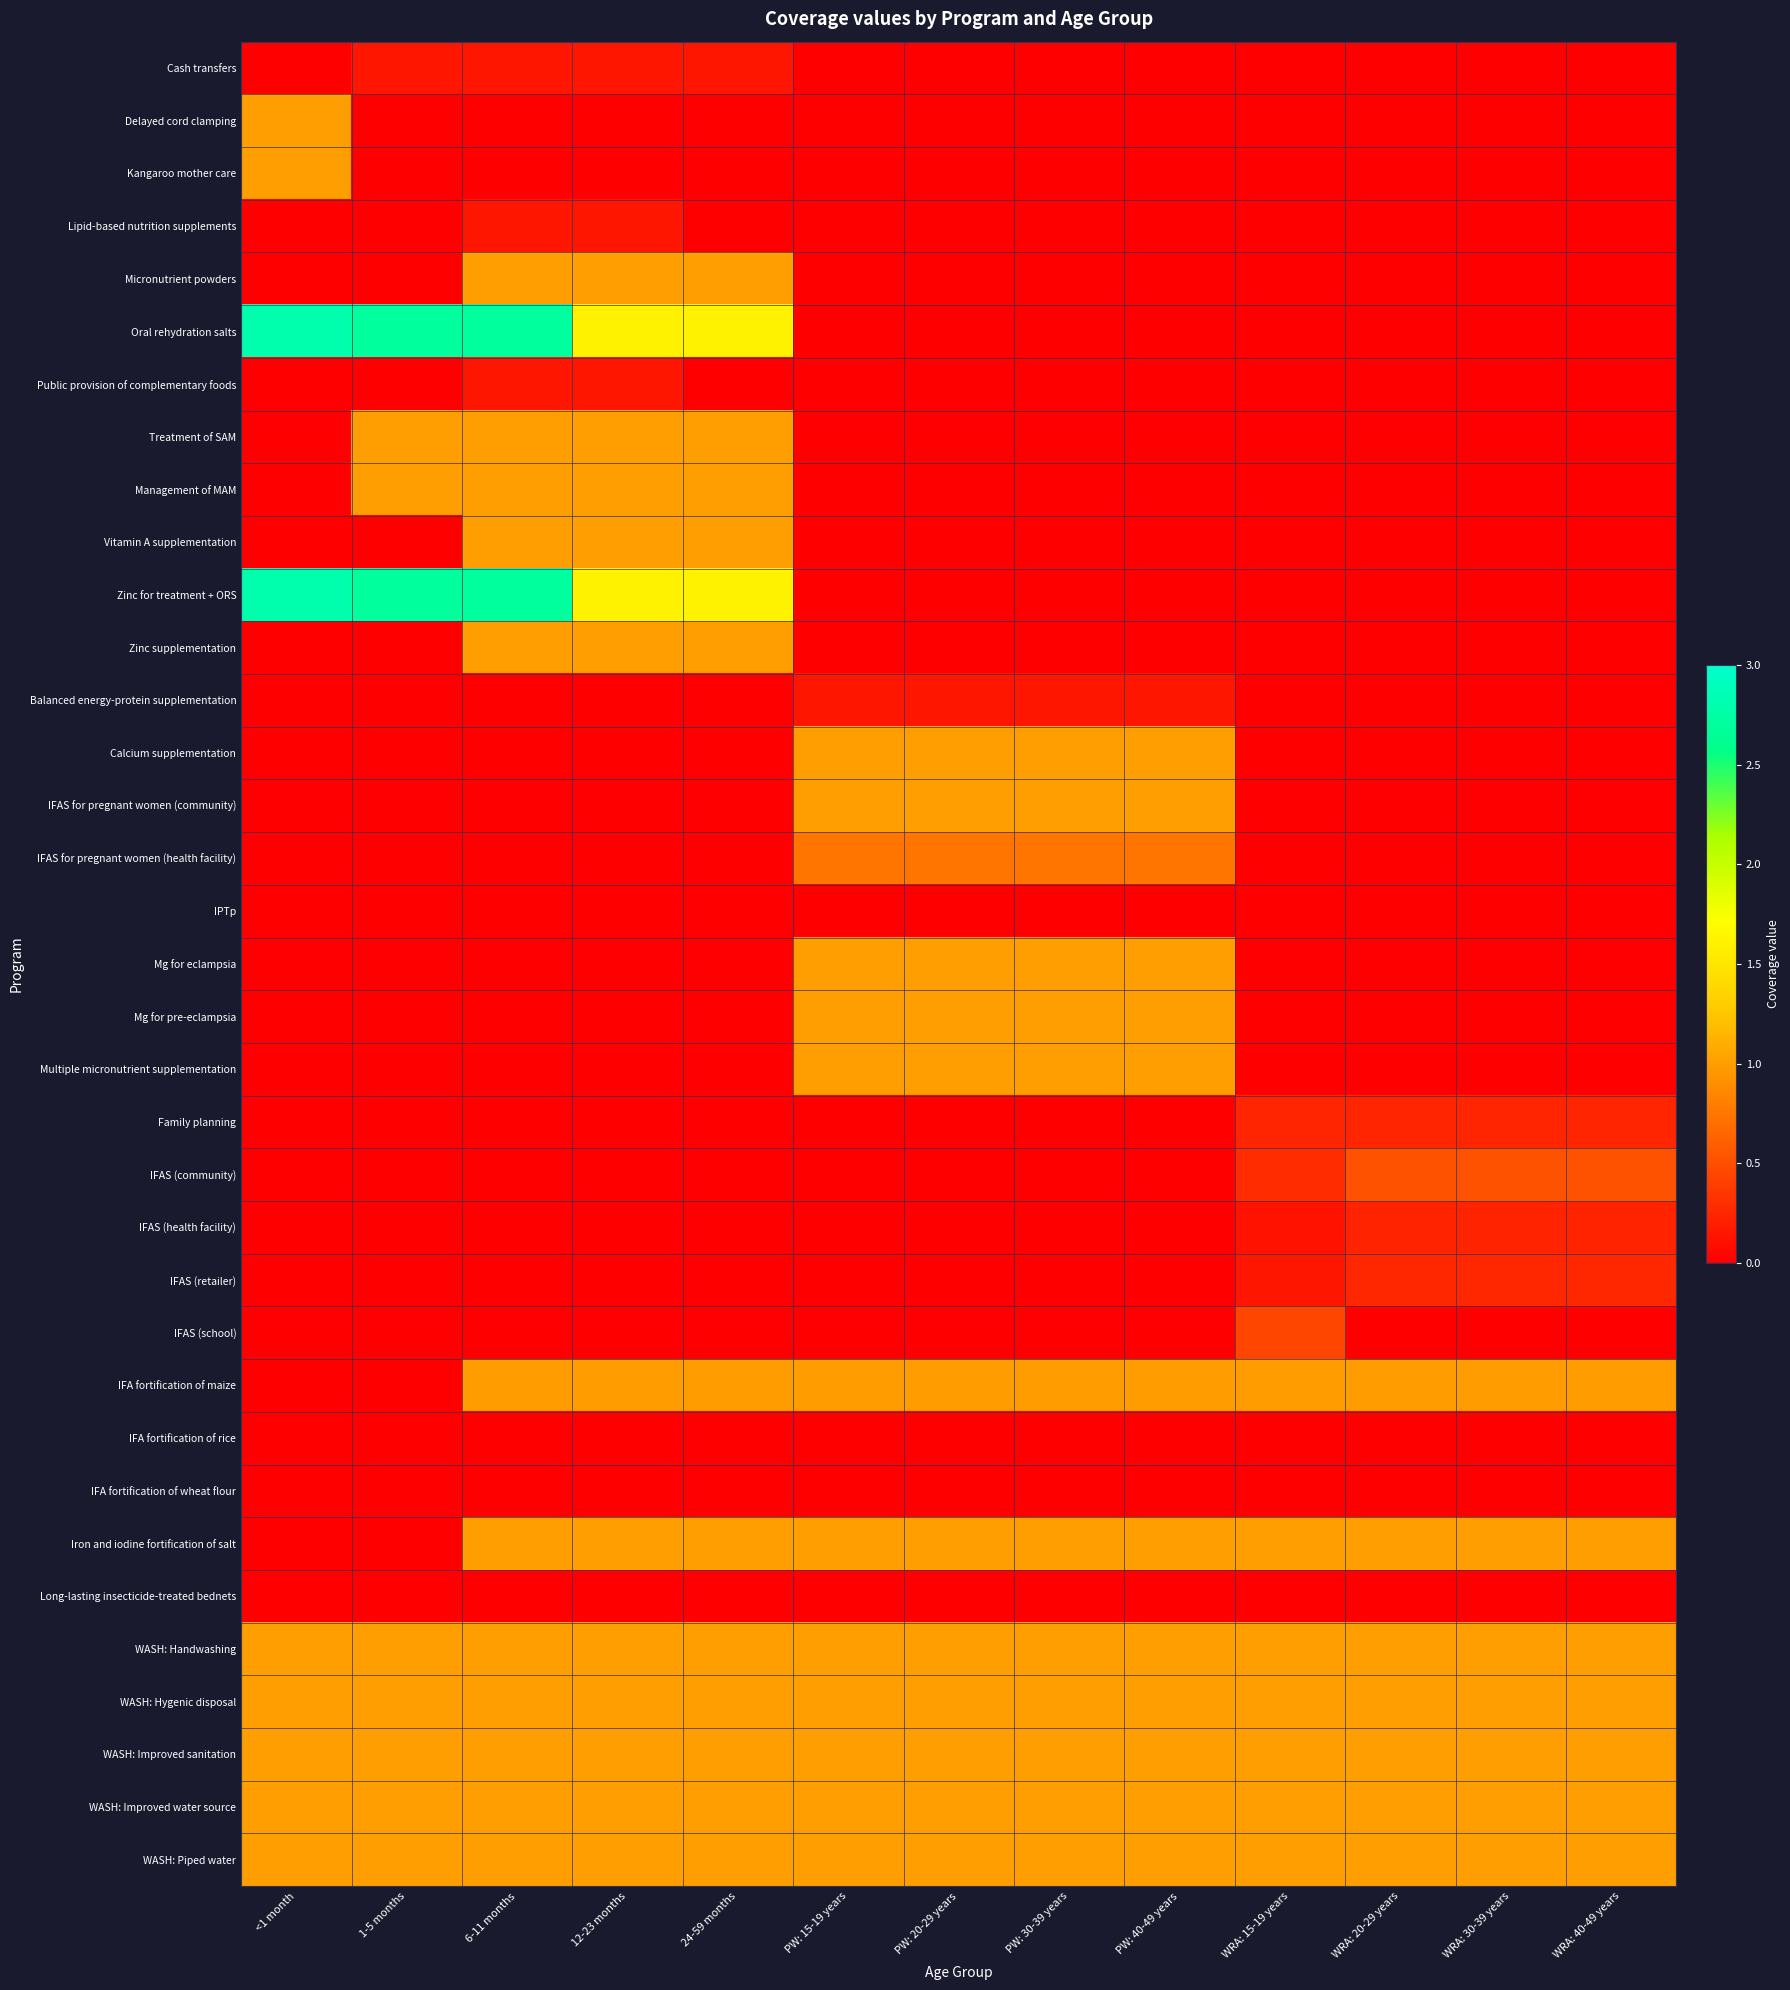

Reading left to right, what are all the values shown in this chart?

Cash transfers: <1 month=0.0	1-5 months=0.1	6-11 months=0.1	12-23 months=0.1	24-59 months=0.1	PW: 15-19 years=0.0	PW: 20-29 years=0.0	PW: 30-39 years=0.0	PW: 40-49 years=0.0	WRA: 15-19 years=0.0	WRA: 20-29 years=0.0	WRA: 30-39 years=0.0	WRA: 40-49 years=0.0
Delayed cord clamping: <1 month=1.0	1-5 months=0.0	6-11 months=0.0	12-23 months=0.0	24-59 months=0.0	PW: 15-19 years=0.0	PW: 20-29 years=0.0	PW: 30-39 years=0.0	PW: 40-49 years=0.0	WRA: 15-19 years=0.0	WRA: 20-29 years=0.0	WRA: 30-39 years=0.0	WRA: 40-49 years=0.0
Kangaroo mother care: <1 month=1.0	1-5 months=0.0	6-11 months=0.0	12-23 months=0.0	24-59 months=0.0	PW: 15-19 years=0.0	PW: 20-29 years=0.0	PW: 30-39 years=0.0	PW: 40-49 years=0.0	WRA: 15-19 years=0.0	WRA: 20-29 years=0.0	WRA: 30-39 years=0.0	WRA: 40-49 years=0.0
Lipid-based nutrition supplements: <1 month=0.0	1-5 months=0.0	6-11 months=0.1	12-23 months=0.1	24-59 months=0.0	PW: 15-19 years=0.0	PW: 20-29 years=0.0	PW: 30-39 years=0.0	PW: 40-49 years=0.0	WRA: 15-19 years=0.0	WRA: 20-29 years=0.0	WRA: 30-39 years=0.0	WRA: 40-49 years=0.0
Micronutrient powders: <1 month=0.0	1-5 months=0.0	6-11 months=1.0	12-23 months=1.0	24-59 months=1.0	PW: 15-19 years=0.0	PW: 20-29 years=0.0	PW: 30-39 years=0.0	PW: 40-49 years=0.0	WRA: 15-19 years=0.0	WRA: 20-29 years=0.0	WRA: 30-39 years=0.0	WRA: 40-49 years=0.0
Oral rehydration salts: <1 month=2.8	1-5 months=2.7	6-11 months=2.7	12-23 months=1.6	24-59 months=1.6	PW: 15-19 years=0.0	PW: 20-29 years=0.0	PW: 30-39 years=0.0	PW: 40-49 years=0.0	WRA: 15-19 years=0.0	WRA: 20-29 years=0.0	WRA: 30-39 years=0.0	WRA: 40-49 years=0.0
Public provision of complementary foods: <1 month=0.0	1-5 months=0.0	6-11 months=0.1	12-23 months=0.1	24-59 months=0.0	PW: 15-19 years=0.0	PW: 20-29 years=0.0	PW: 30-39 years=0.0	PW: 40-49 years=0.0	WRA: 15-19 years=0.0	WRA: 20-29 years=0.0	WRA: 30-39 years=0.0	WRA: 40-49 years=0.0
Treatment of SAM: <1 month=0.0	1-5 months=1.0	6-11 months=1.0	12-23 months=1.0	24-59 months=1.0	PW: 15-19 years=0.0	PW: 20-29 years=0.0	PW: 30-39 years=0.0	PW: 40-49 years=0.0	WRA: 15-19 years=0.0	WRA: 20-29 years=0.0	WRA: 30-39 years=0.0	WRA: 40-49 years=0.0
Management of MAM: <1 month=0.0	1-5 months=1.0	6-11 months=1.0	12-23 months=1.0	24-59 months=1.0	PW: 15-19 years=0.0	PW: 20-29 years=0.0	PW: 30-39 years=0.0	PW: 40-49 years=0.0	WRA: 15-19 years=0.0	WRA: 20-29 years=0.0	WRA: 30-39 years=0.0	WRA: 40-49 years=0.0
Vitamin A supplementation: <1 month=0.0	1-5 months=0.0	6-11 months=1.0	12-23 months=1.0	24-59 months=1.0	PW: 15-19 years=0.0	PW: 20-29 years=0.0	PW: 30-39 years=0.0	PW: 40-49 years=0.0	WRA: 15-19 years=0.0	WRA: 20-29 years=0.0	WRA: 30-39 years=0.0	WRA: 40-49 years=0.0
Zinc for treatment + ORS: <1 month=2.8	1-5 months=2.7	6-11 months=2.7	12-23 months=1.6	24-59 months=1.6	PW: 15-19 years=0.0	PW: 20-29 years=0.0	PW: 30-39 years=0.0	PW: 40-49 years=0.0	WRA: 15-19 years=0.0	WRA: 20-29 years=0.0	WRA: 30-39 years=0.0	WRA: 40-49 years=0.0
Zinc supplementation: <1 month=0.0	1-5 months=0.0	6-11 months=1.0	12-23 months=1.0	24-59 months=1.0	PW: 15-19 years=0.0	PW: 20-29 years=0.0	PW: 30-39 years=0.0	PW: 40-49 years=0.0	WRA: 15-19 years=0.0	WRA: 20-29 years=0.0	WRA: 30-39 years=0.0	WRA: 40-49 years=0.0
Balanced energy-protein supplementation: <1 month=0.0	1-5 months=0.0	6-11 months=0.0	12-23 months=0.0	24-59 months=0.0	PW: 15-19 years=0.1	PW: 20-29 years=0.1	PW: 30-39 years=0.1	PW: 40-49 years=0.1	WRA: 15-19 years=0.0	WRA: 20-29 years=0.0	WRA: 30-39 years=0.0	WRA: 40-49 years=0.0
Calcium supplementation: <1 month=0.0	1-5 months=0.0	6-11 months=0.0	12-23 months=0.0	24-59 months=0.0	PW: 15-19 years=1.0	PW: 20-29 years=1.0	PW: 30-39 years=1.0	PW: 40-49 years=1.0	WRA: 15-19 years=0.0	WRA: 20-29 years=0.0	WRA: 30-39 years=0.0	WRA: 40-49 years=0.0
IFAS for pregnant women (community): <1 month=0.0	1-5 months=0.0	6-11 months=0.0	12-23 months=0.0	24-59 months=0.0	PW: 15-19 years=1.0	PW: 20-29 years=1.0	PW: 30-39 years=1.0	PW: 40-49 years=1.0	WRA: 15-19 years=0.0	WRA: 20-29 years=0.0	WRA: 30-39 years=0.0	WRA: 40-49 years=0.0
IFAS for pregnant women (health facility): <1 month=0.0	1-5 months=0.0	6-11 months=0.0	12-23 months=0.0	24-59 months=0.0	PW: 15-19 years=0.7	PW: 20-29 years=0.7	PW: 30-39 years=0.7	PW: 40-49 years=0.7	WRA: 15-19 years=0.0	WRA: 20-29 years=0.0	WRA: 30-39 years=0.0	WRA: 40-49 years=0.0
IPTp: <1 month=0.0	1-5 months=0.0	6-11 months=0.0	12-23 months=0.0	24-59 months=0.0	PW: 15-19 years=0.0	PW: 20-29 years=0.0	PW: 30-39 years=0.0	PW: 40-49 years=0.0	WRA: 15-19 years=0.0	WRA: 20-29 years=0.0	WRA: 30-39 years=0.0	WRA: 40-49 years=0.0
Mg for eclampsia: <1 month=0.0	1-5 months=0.0	6-11 months=0.0	12-23 months=0.0	24-59 months=0.0	PW: 15-19 years=1.0	PW: 20-29 years=1.0	PW: 30-39 years=1.0	PW: 40-49 years=1.0	WRA: 15-19 years=0.0	WRA: 20-29 years=0.0	WRA: 30-39 years=0.0	WRA: 40-49 years=0.0
Mg for pre-eclampsia: <1 month=0.0	1-5 months=0.0	6-11 months=0.0	12-23 months=0.0	24-59 months=0.0	PW: 15-19 years=1.0	PW: 20-29 years=1.0	PW: 30-39 years=1.0	PW: 40-49 years=1.0	WRA: 15-19 years=0.0	WRA: 20-29 years=0.0	WRA: 30-39 years=0.0	WRA: 40-49 years=0.0
Multiple micronutrient supplementation: <1 month=0.0	1-5 months=0.0	6-11 months=0.0	12-23 months=0.0	24-59 months=0.0	PW: 15-19 years=1.0	PW: 20-29 years=1.0	PW: 30-39 years=1.0	PW: 40-49 years=1.0	WRA: 15-19 years=0.0	WRA: 20-29 years=0.0	WRA: 30-39 years=0.0	WRA: 40-49 years=0.0
Family planning: <1 month=0.0	1-5 months=0.0	6-11 months=0.0	12-23 months=0.0	24-59 months=0.0	PW: 15-19 years=0.0	PW: 20-29 years=0.0	PW: 30-39 years=0.0	PW: 40-49 years=0.0	WRA: 15-19 years=0.2	WRA: 20-29 years=0.2	WRA: 30-39 years=0.2	WRA: 40-49 years=0.2
IFAS (community): <1 month=0.0	1-5 months=0.0	6-11 months=0.0	12-23 months=0.0	24-59 months=0.0	PW: 15-19 years=0.0	PW: 20-29 years=0.0	PW: 30-39 years=0.0	PW: 40-49 years=0.0	WRA: 15-19 years=0.3	WRA: 20-29 years=0.5	WRA: 30-39 years=0.5	WRA: 40-49 years=0.5
IFAS (health facility): <1 month=0.0	1-5 months=0.0	6-11 months=0.0	12-23 months=0.0	24-59 months=0.0	PW: 15-19 years=0.0	PW: 20-29 years=0.0	PW: 30-39 years=0.0	PW: 40-49 years=0.0	WRA: 15-19 years=0.1	WRA: 20-29 years=0.2	WRA: 30-39 years=0.2	WRA: 40-49 years=0.2
IFAS (retailer): <1 month=0.0	1-5 months=0.0	6-11 months=0.0	12-23 months=0.0	24-59 months=0.0	PW: 15-19 years=0.0	PW: 20-29 years=0.0	PW: 30-39 years=0.0	PW: 40-49 years=0.0	WRA: 15-19 years=0.1	WRA: 20-29 years=0.3	WRA: 30-39 years=0.3	WRA: 40-49 years=0.3
IFAS (school): <1 month=0.0	1-5 months=0.0	6-11 months=0.0	12-23 months=0.0	24-59 months=0.0	PW: 15-19 years=0.0	PW: 20-29 years=0.0	PW: 30-39 years=0.0	PW: 40-49 years=0.0	WRA: 15-19 years=0.4	WRA: 20-29 years=0.0	WRA: 30-39 years=0.0	WRA: 40-49 years=0.0
IFA fortification of maize: <1 month=0.0	1-5 months=0.0	6-11 months=1.0	12-23 months=1.0	24-59 months=1.0	PW: 15-19 years=1.0	PW: 20-29 years=1.0	PW: 30-39 years=1.0	PW: 40-49 years=1.0	WRA: 15-19 years=1.0	WRA: 20-29 years=1.0	WRA: 30-39 years=1.0	WRA: 40-49 years=1.0
IFA fortification of rice: <1 month=0.0	1-5 months=0.0	6-11 months=0.0	12-23 months=0.0	24-59 months=0.0	PW: 15-19 years=0.0	PW: 20-29 years=0.0	PW: 30-39 years=0.0	PW: 40-49 years=0.0	WRA: 15-19 years=0.0	WRA: 20-29 years=0.0	WRA: 30-39 years=0.0	WRA: 40-49 years=0.0
IFA fortification of wheat flour: <1 month=0.0	1-5 months=0.0	6-11 months=0.0	12-23 months=0.0	24-59 months=0.0	PW: 15-19 years=0.0	PW: 20-29 years=0.0	PW: 30-39 years=0.0	PW: 40-49 years=0.0	WRA: 15-19 years=0.0	WRA: 20-29 years=0.0	WRA: 30-39 years=0.0	WRA: 40-49 years=0.0
Iron and iodine fortification of salt: <1 month=0.0	1-5 months=0.0	6-11 months=1.0	12-23 months=1.0	24-59 months=1.0	PW: 15-19 years=1.0	PW: 20-29 years=1.0	PW: 30-39 years=1.0	PW: 40-49 years=1.0	WRA: 15-19 years=1.0	WRA: 20-29 years=1.0	WRA: 30-39 years=1.0	WRA: 40-49 years=1.0
Long-lasting insecticide-treated bednets: <1 month=0.0	1-5 months=0.0	6-11 months=0.0	12-23 months=0.0	24-59 months=0.0	PW: 15-19 years=0.0	PW: 20-29 years=0.0	PW: 30-39 years=0.0	PW: 40-49 years=0.0	WRA: 15-19 years=0.0	WRA: 20-29 years=0.0	WRA: 30-39 years=0.0	WRA: 40-49 years=0.0
WASH: Handwashing: <1 month=1.0	1-5 months=1.0	6-11 months=1.0	12-23 months=1.0	24-59 months=1.0	PW: 15-19 years=1.0	PW: 20-29 years=1.0	PW: 30-39 years=1.0	PW: 40-49 years=1.0	WRA: 15-19 years=1.0	WRA: 20-29 years=1.0	WRA: 30-39 years=1.0	WRA: 40-49 years=1.0
WASH: Hygenic disposal: <1 month=1.0	1-5 months=1.0	6-11 months=1.0	12-23 months=1.0	24-59 months=1.0	PW: 15-19 years=1.0	PW: 20-29 years=1.0	PW: 30-39 years=1.0	PW: 40-49 years=1.0	WRA: 15-19 years=1.0	WRA: 20-29 years=1.0	WRA: 30-39 years=1.0	WRA: 40-49 years=1.0
WASH: Improved sanitation: <1 month=1.0	1-5 months=1.0	6-11 months=1.0	12-23 months=1.0	24-59 months=1.0	PW: 15-19 years=1.0	PW: 20-29 years=1.0	PW: 30-39 years=1.0	PW: 40-49 years=1.0	WRA: 15-19 years=1.0	WRA: 20-29 years=1.0	WRA: 30-39 years=1.0	WRA: 40-49 years=1.0
WASH: Improved water source: <1 month=1.0	1-5 months=1.0	6-11 months=1.0	12-23 months=1.0	24-59 months=1.0	PW: 15-19 years=1.0	PW: 20-29 years=1.0	PW: 30-39 years=1.0	PW: 40-49 years=1.0	WRA: 15-19 years=1.0	WRA: 20-29 years=1.0	WRA: 30-39 years=1.0	WRA: 40-49 years=1.0
WASH: Piped water: <1 month=1.0	1-5 months=1.0	6-11 months=1.0	12-23 months=1.0	24-59 months=1.0	PW: 15-19 years=1.0	PW: 20-29 years=1.0	PW: 30-39 years=1.0	PW: 40-49 years=1.0	WRA: 15-19 years=1.0	WRA: 20-29 years=1.0	WRA: 30-39 years=1.0	WRA: 40-49 years=1.0